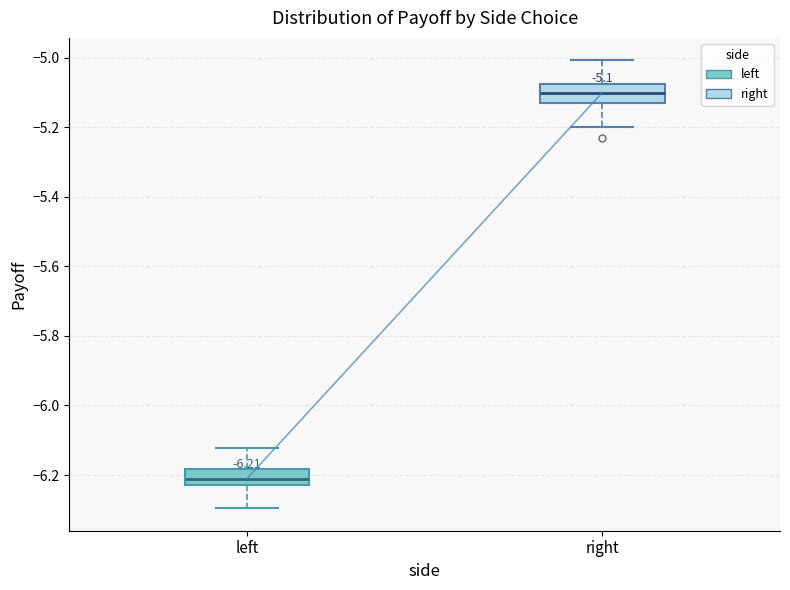

Which box's median line is the highest?

right